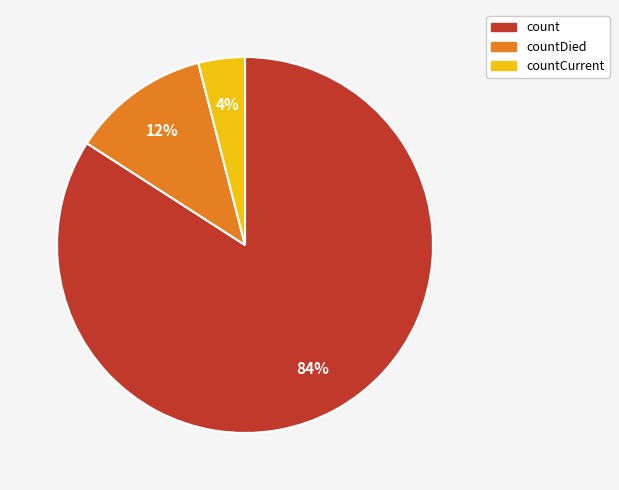

What is the smallest slice in the pie chart?

countCurrent